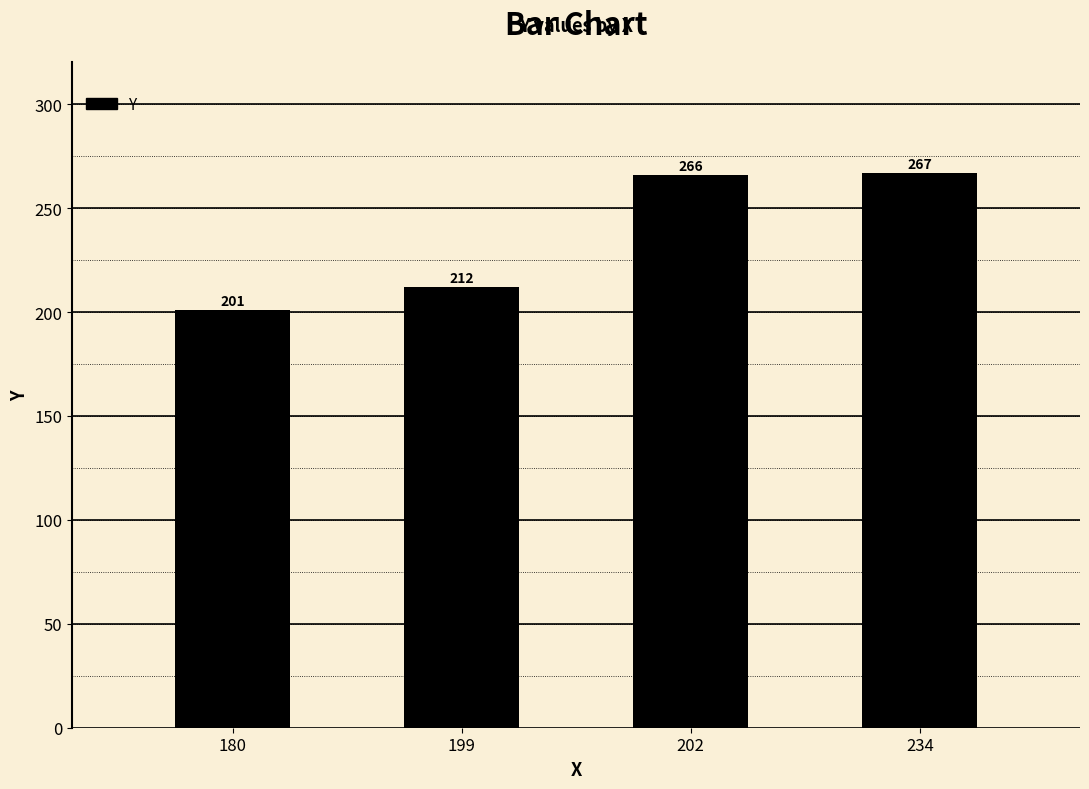

Reading left to right, list all the values displayed in this chart.

201	212	266	267